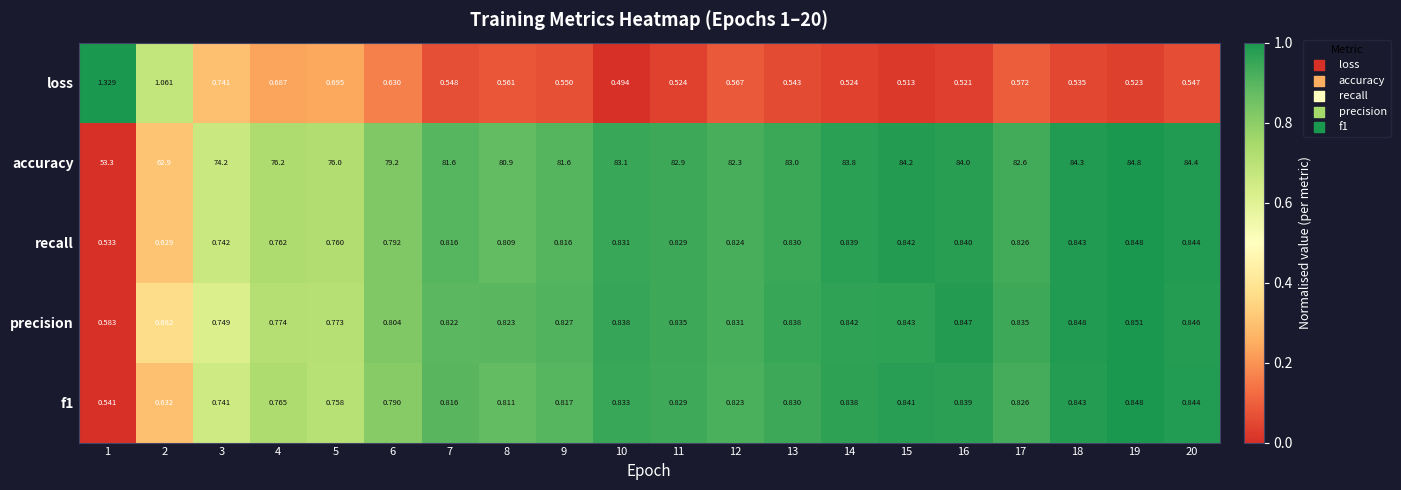

Is the value of f1 at 7 greater than the value of loss at 18?

Yes